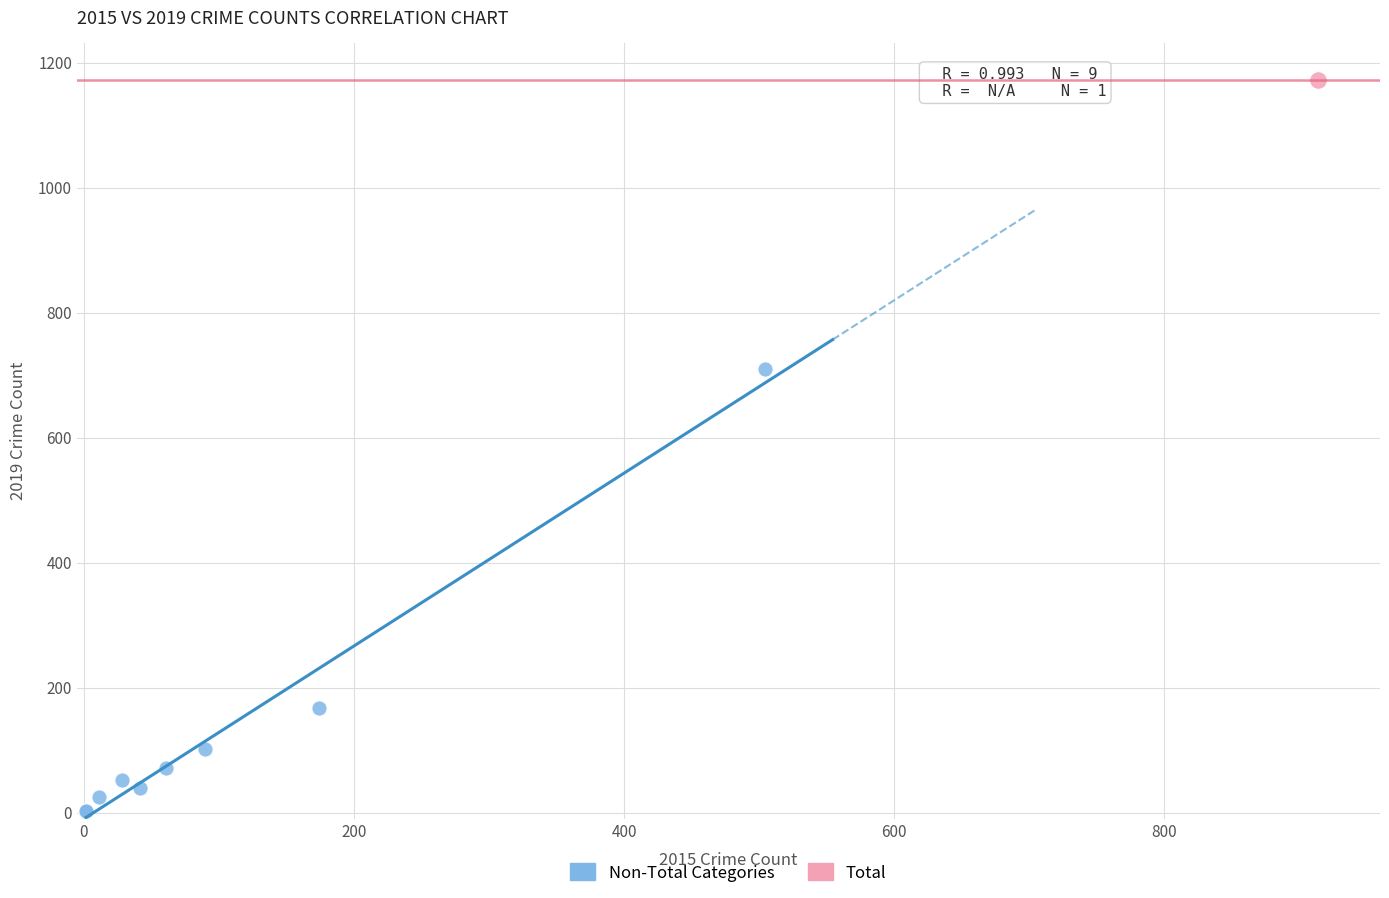

What are all the series names shown in the legend?

Non-Total Categories, Total